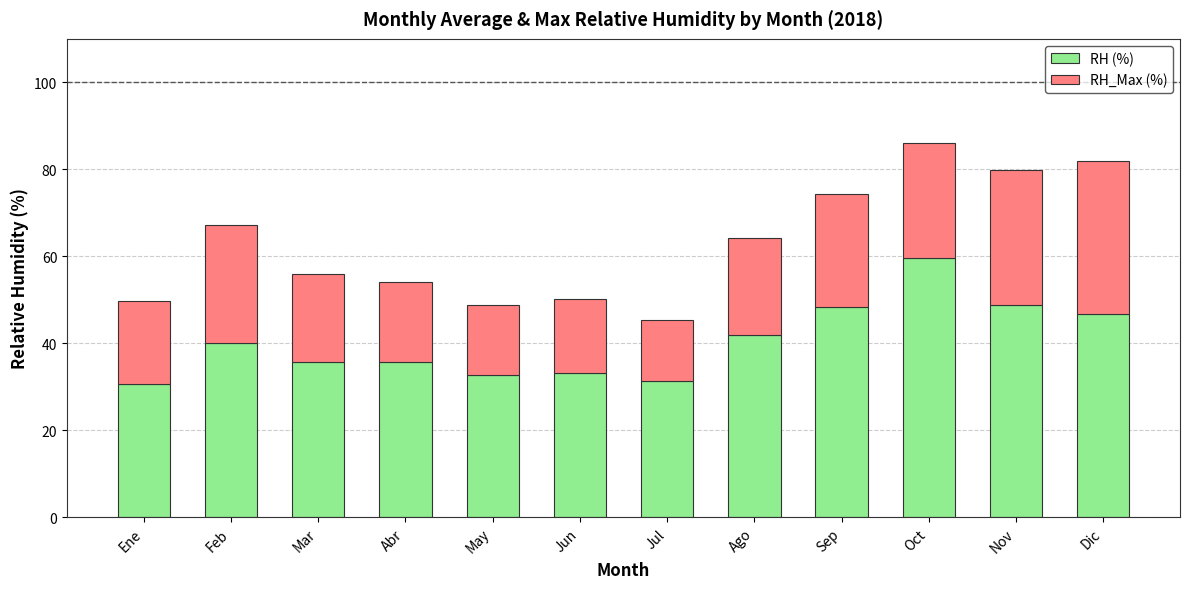

What is the lowest value of the RH (%) series?

30.5